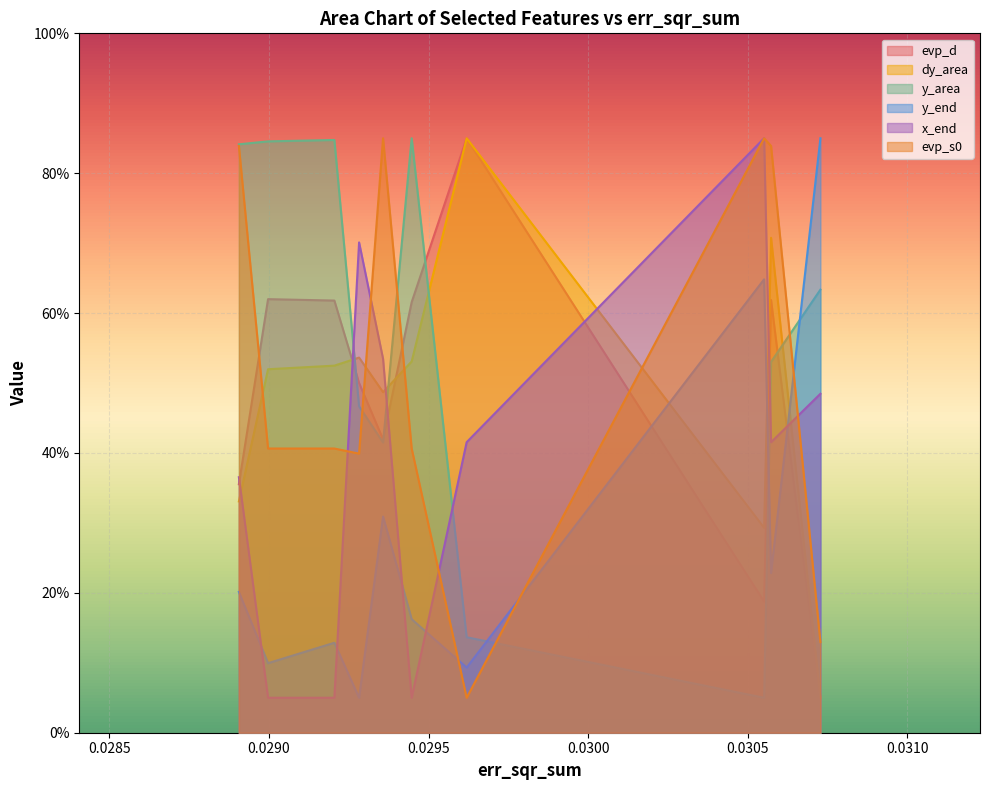

What is the minimum value shown in the chart?

5.0